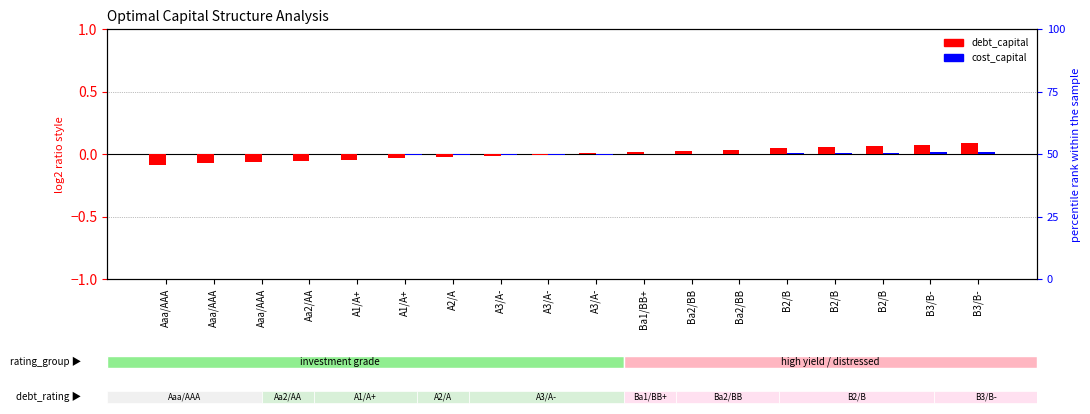

What is the label of the 5th bar from the right?

B2/B